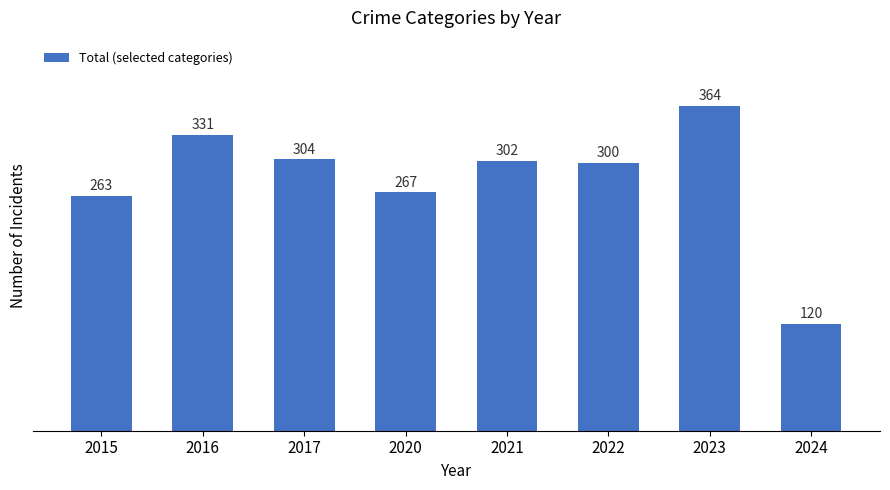

Which category has the highest value across all series?

2023